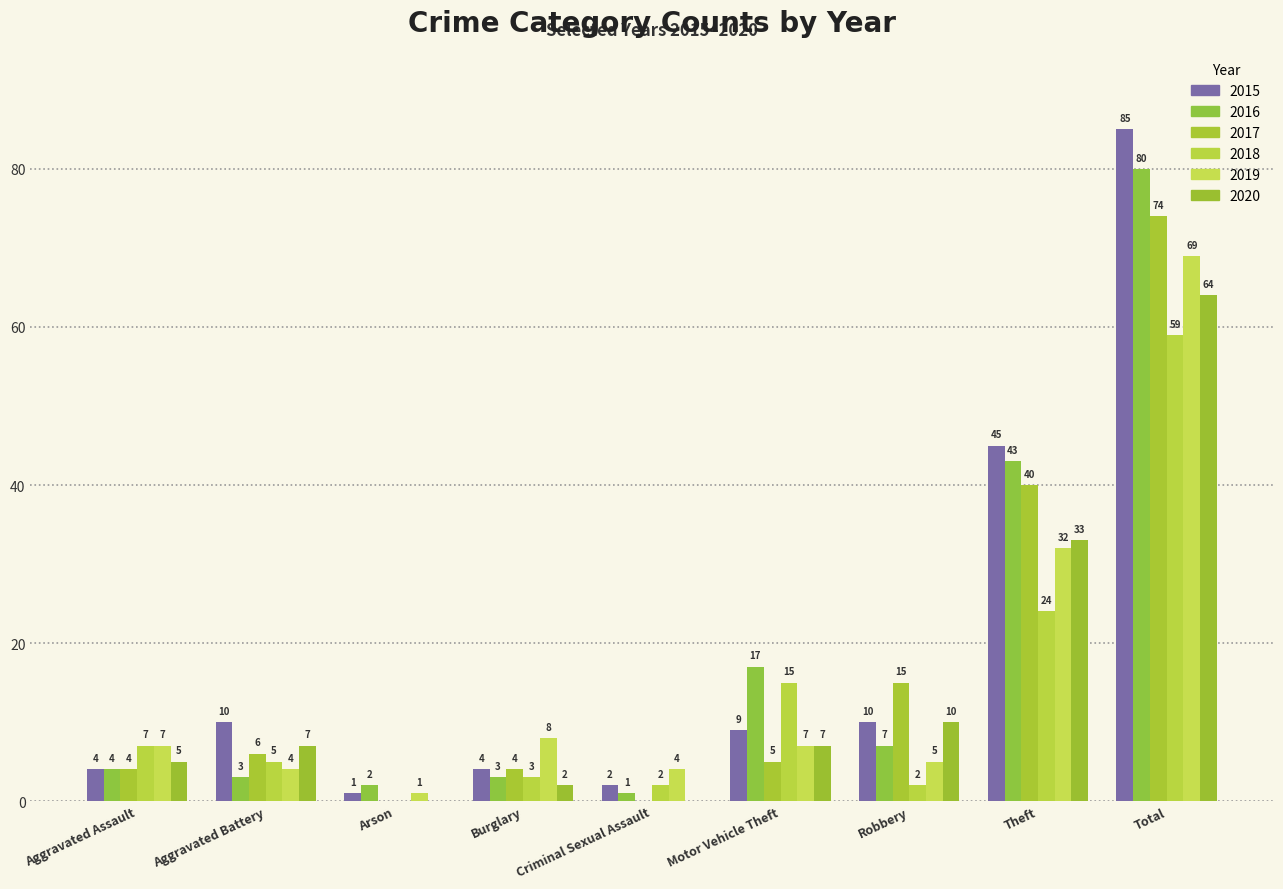

What is the total value across all series at Aggravated Assault?

31